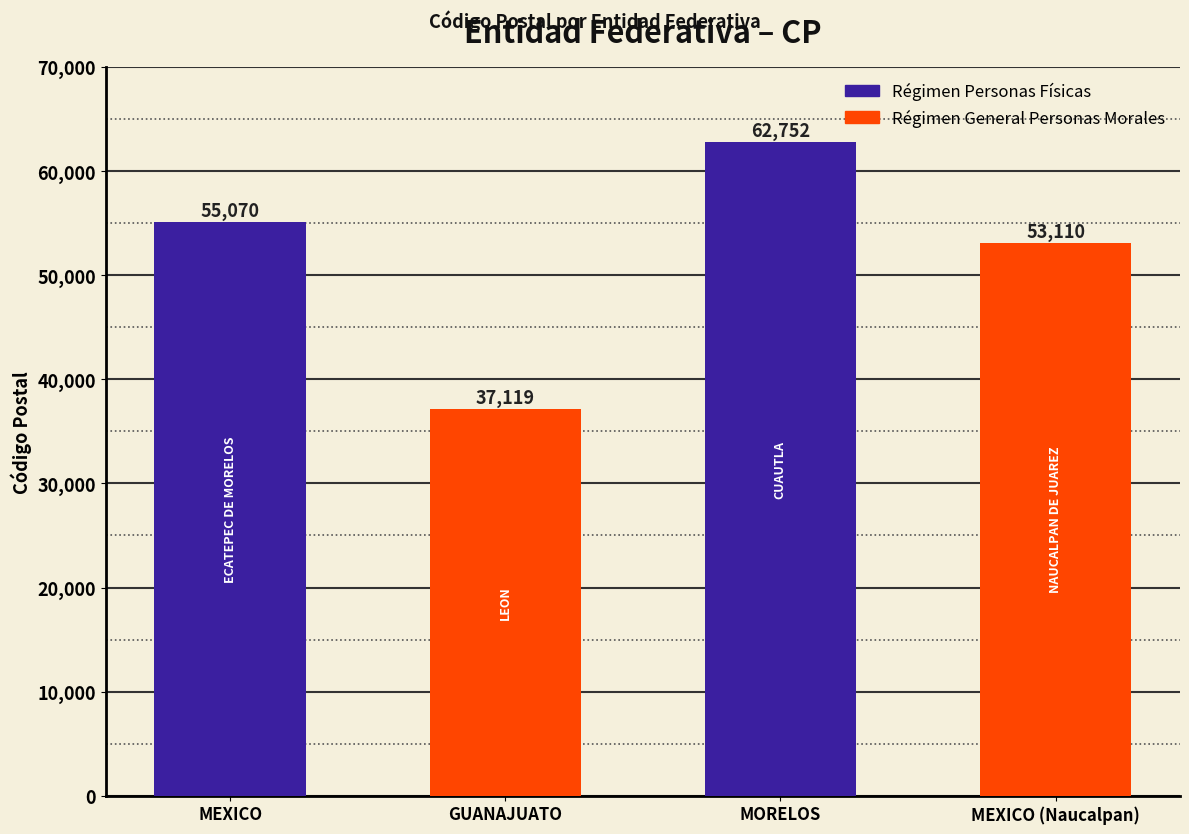

Reading left to right, list all the values displayed in this chart.

MEXICO=55070	GUANAJUATO=37119	MORELOS=62752	MEXICO (Naucalpan)=53110